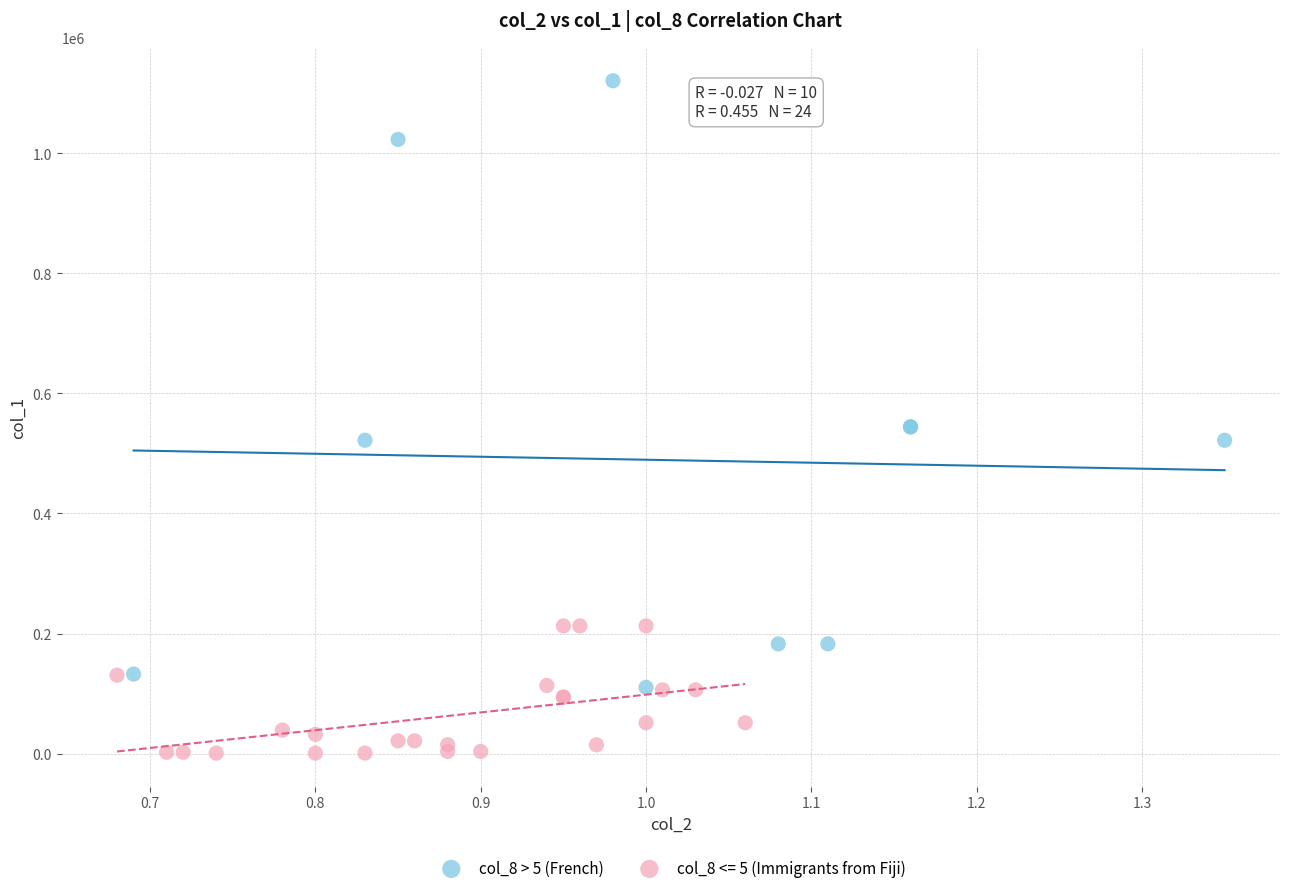

Which series reaches the minimum Y coordinate?

col_8 <= 5 (Immigrants from Fiji)